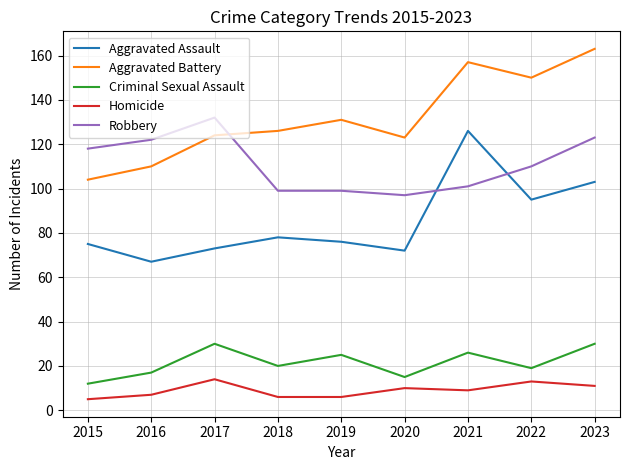

At which category does Criminal Sexual Assault reach its first local valley?

2018